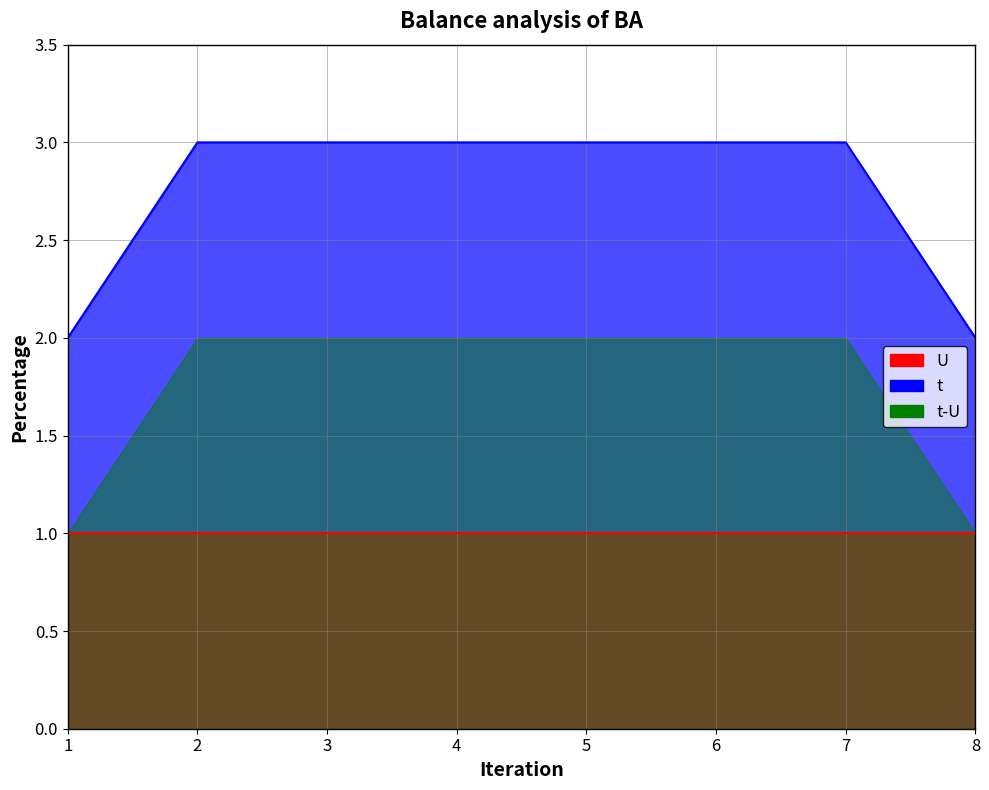

What is the spread (max minus min) of values at 6?

2